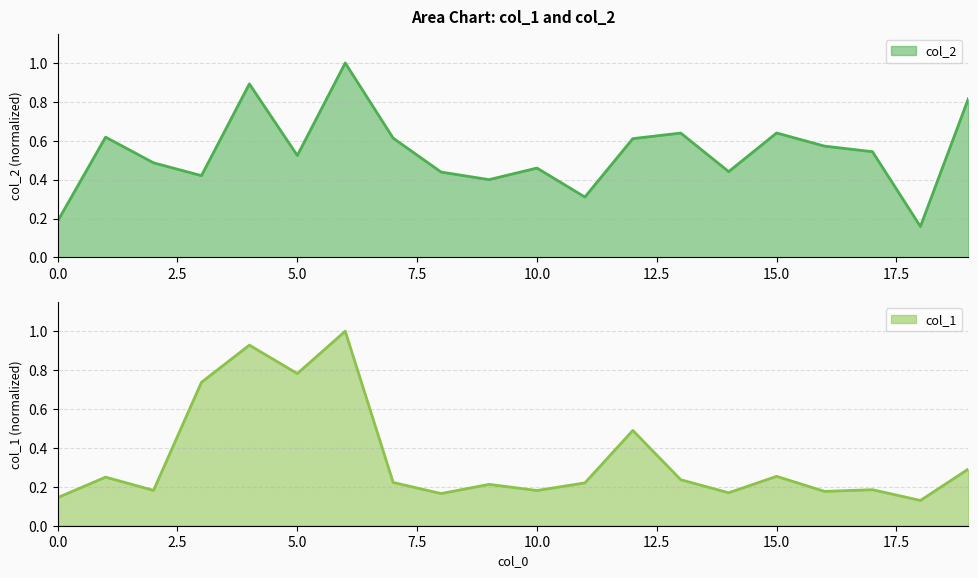

How many data points does each series have?

20